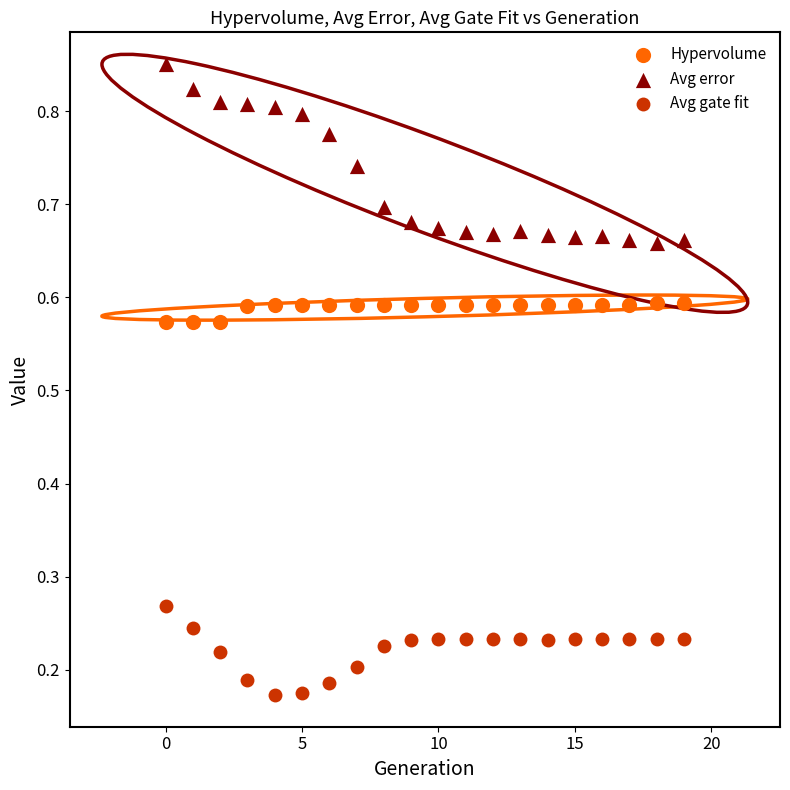

Which series contains the lowest Y value?

Avg gate fit